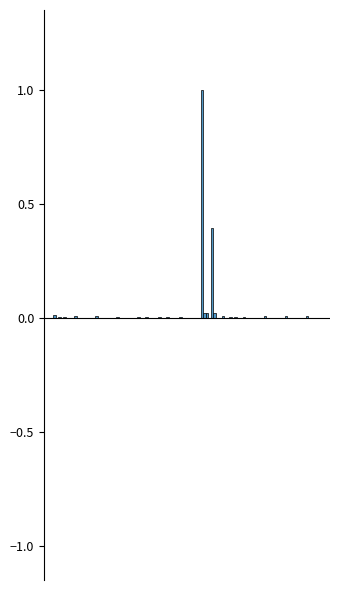

Are the bars grouped side by side (vs. stacked)?

Yes